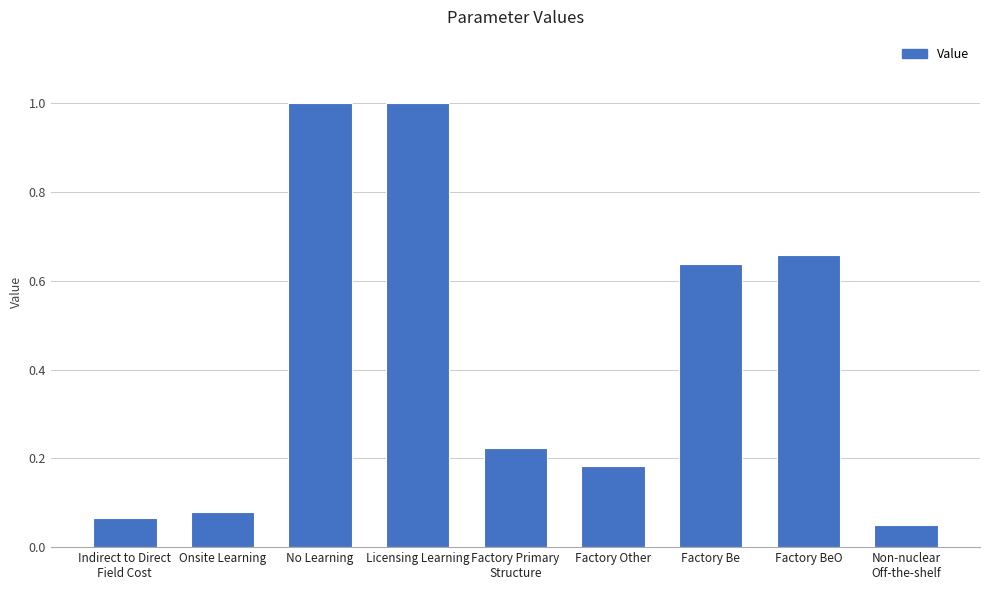

The value at Factory Be is 0.9. True or false?

False